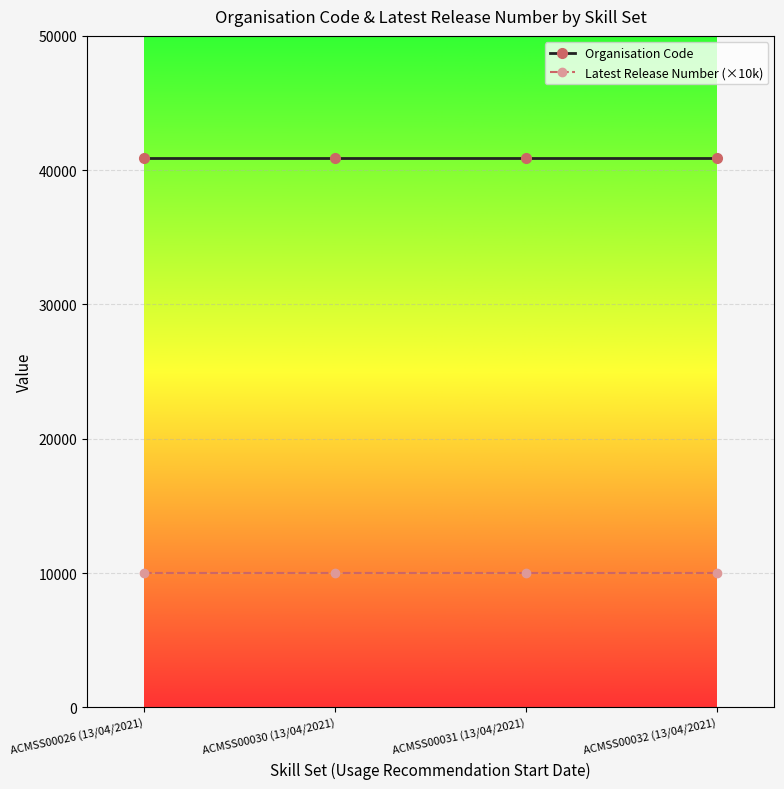

How many lines are shown in the chart?

2